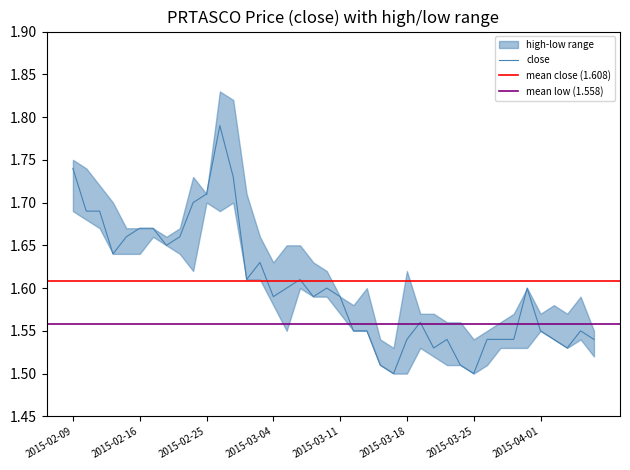

What is the sum of all low values?

63.3